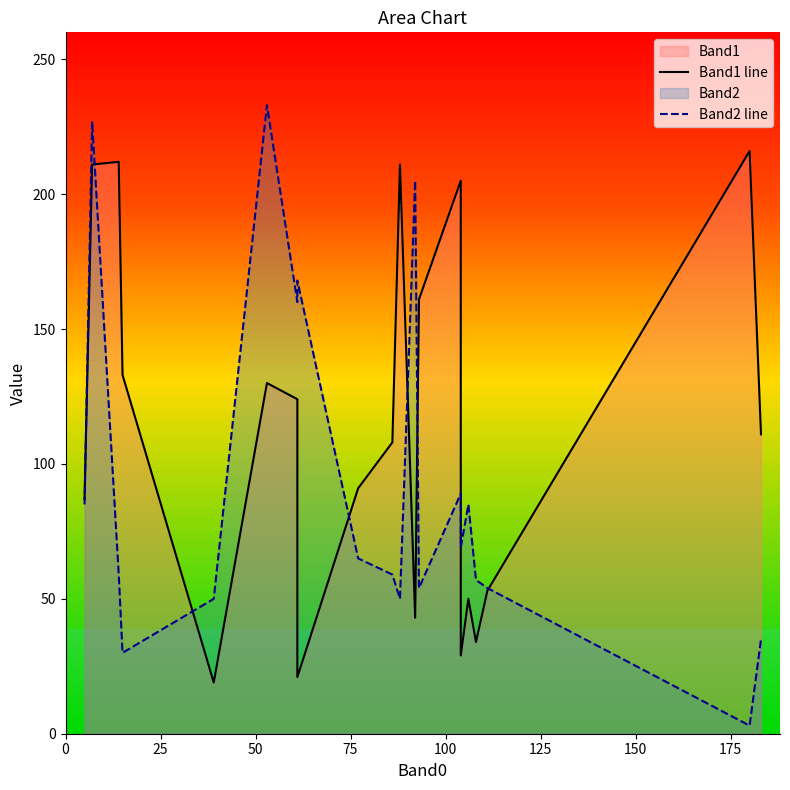

What is the average value of the Band1 line series?

112